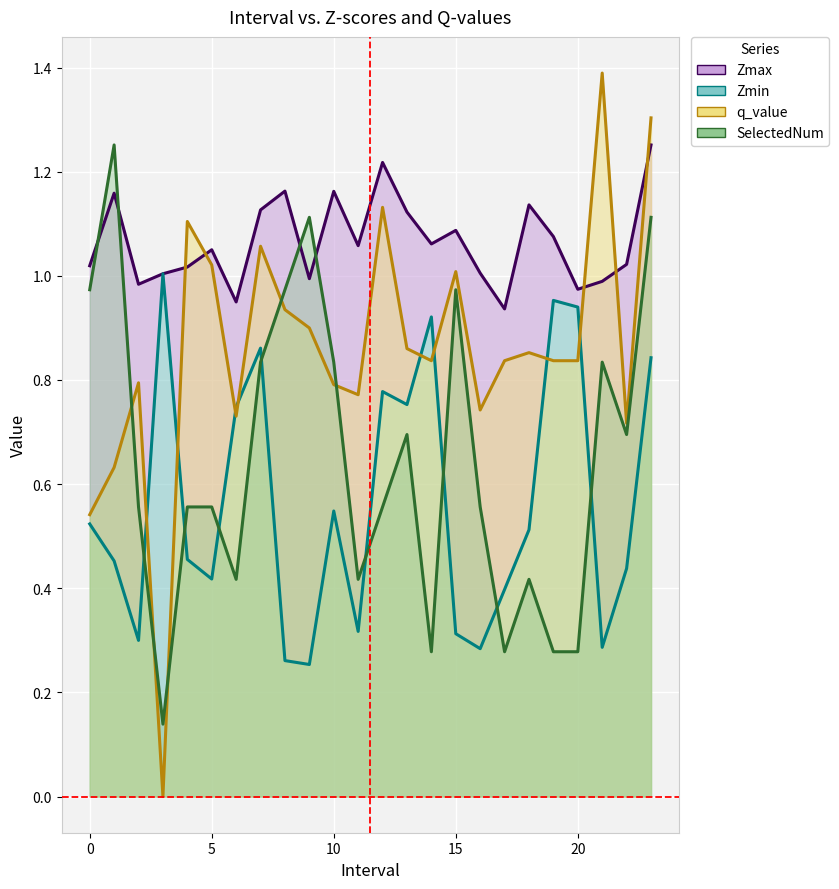

Where is Zmin nearest to the value 0?

9